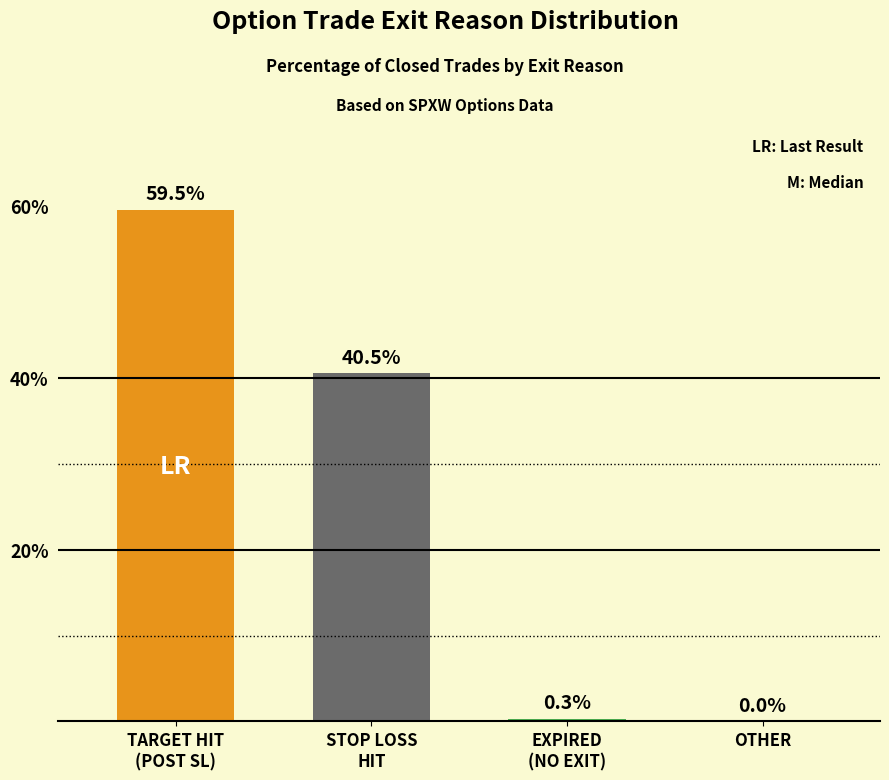

At which label does the data first exceed 40?

TARGET HIT
(POST SL)